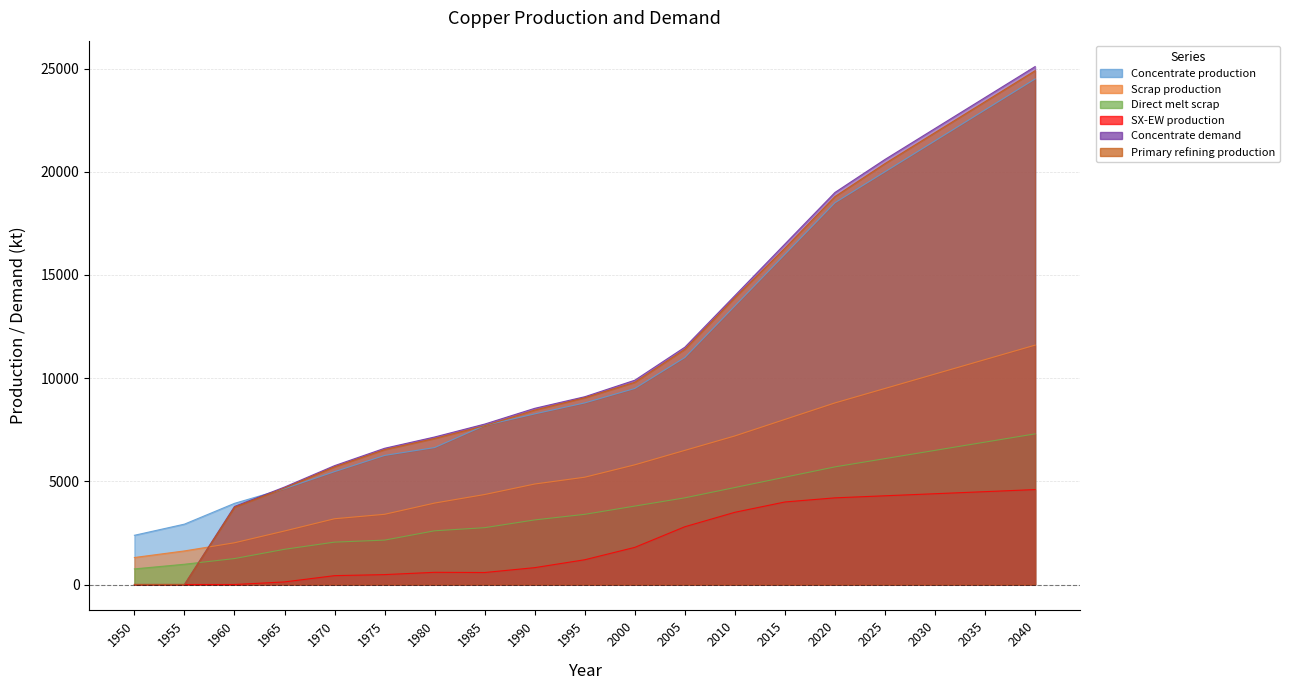

What is the difference between the highest and lowest values at 2020?

14800.0